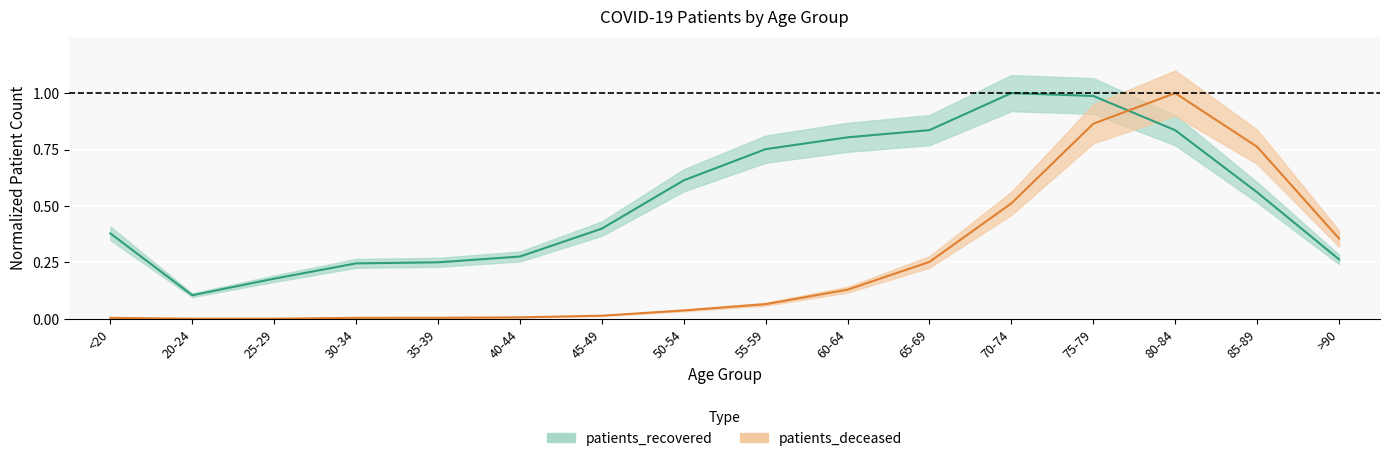

At which category does patients_deceased reach its first local peak?

80-84